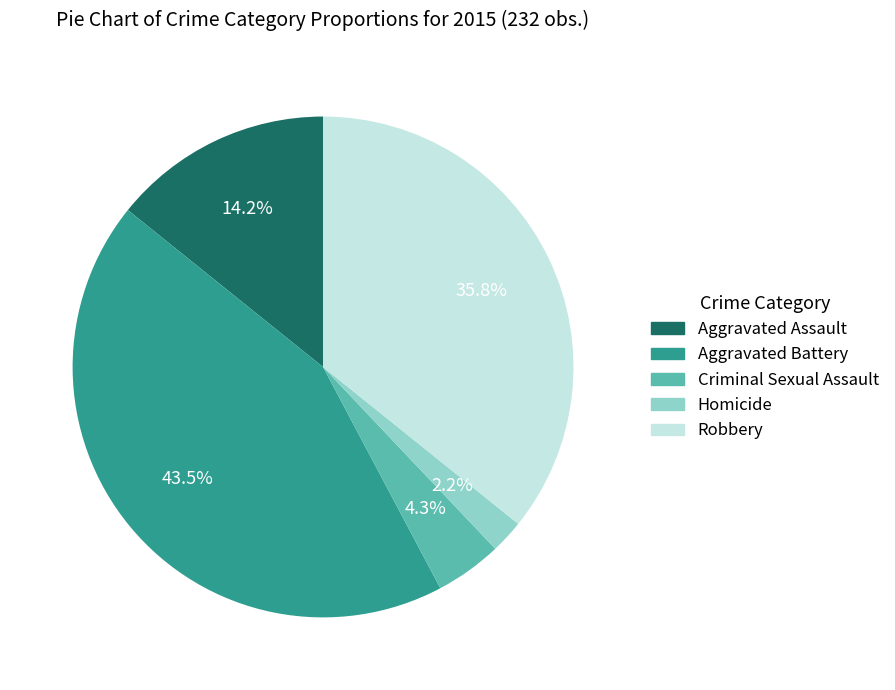

How many slices are in this pie chart?

5